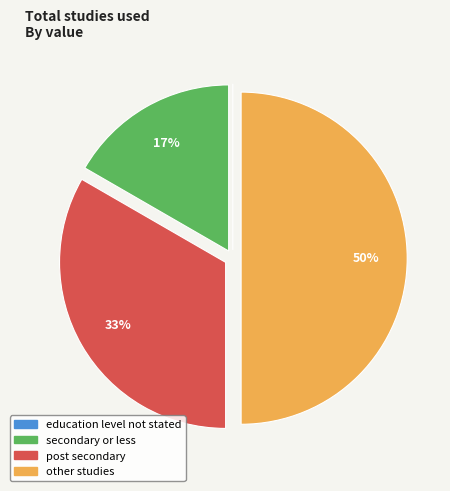

Does secondary or less account for over 50% of the chart?

No